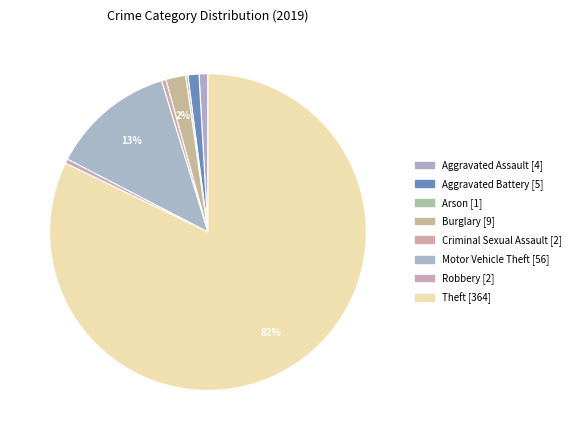

What is the largest slice in the pie chart?

Theft